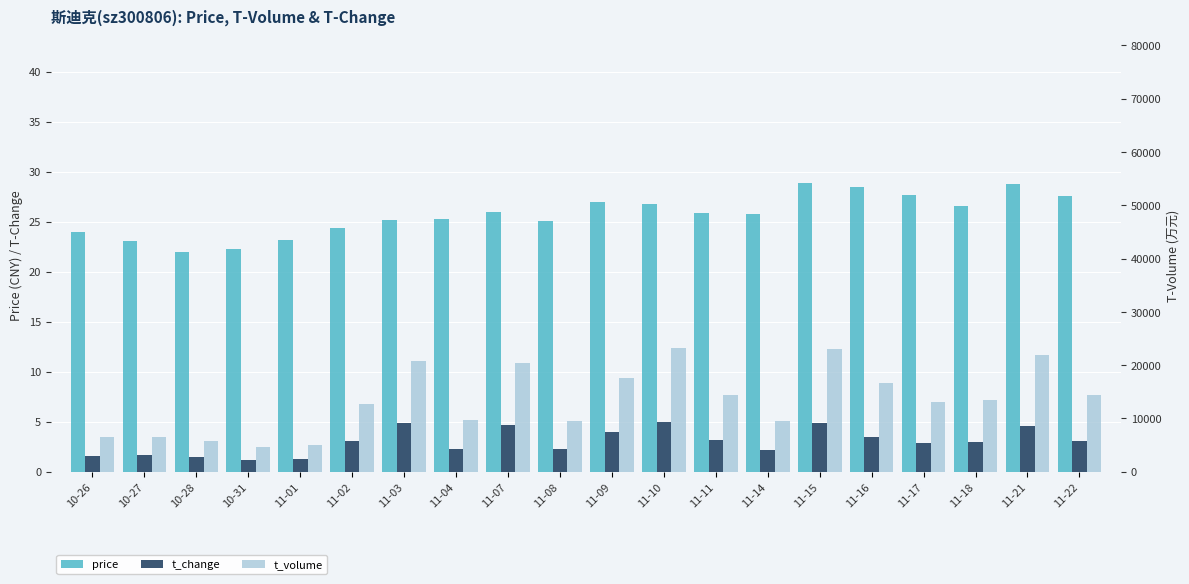

Is the value of t_volume at 11-22 greater than the value of t_change at 11-17?

Yes